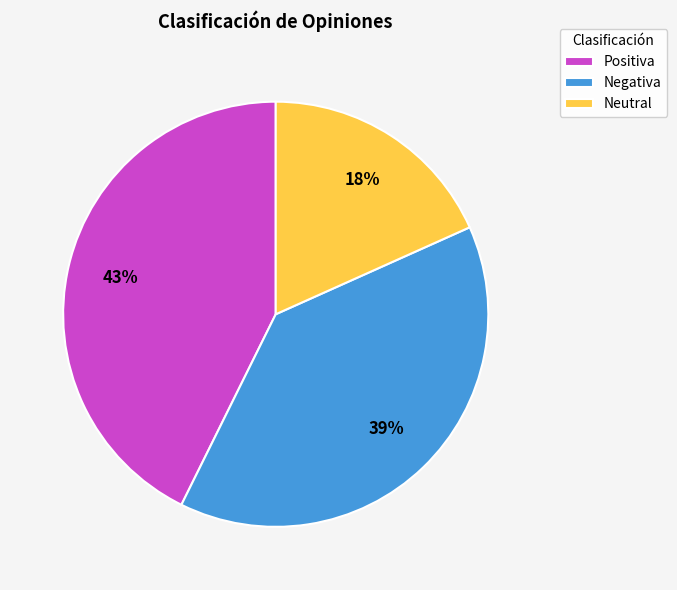

To the nearest percent, what percentage of the pie is Positiva?

43%